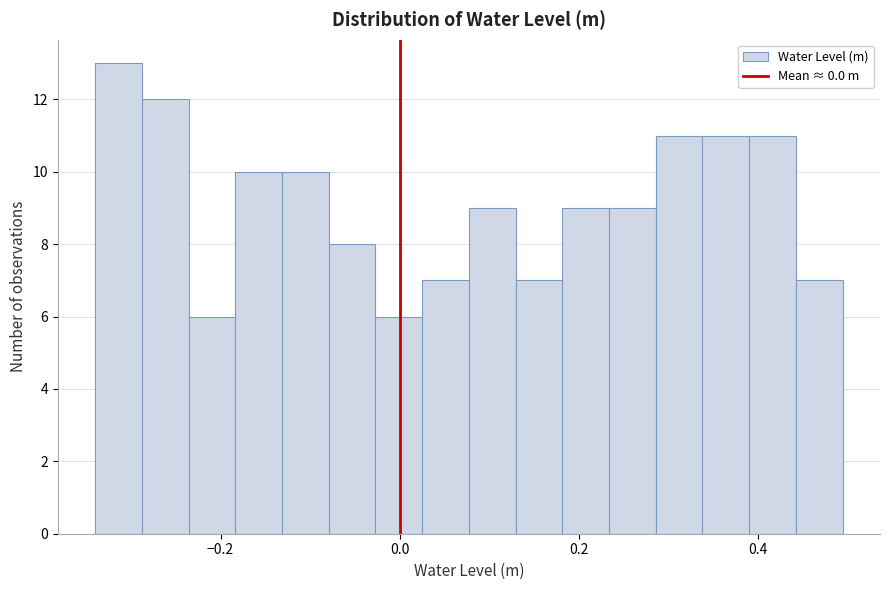

Read against the x-axis, roughly where is the centre of the tallest bar?

-0.32